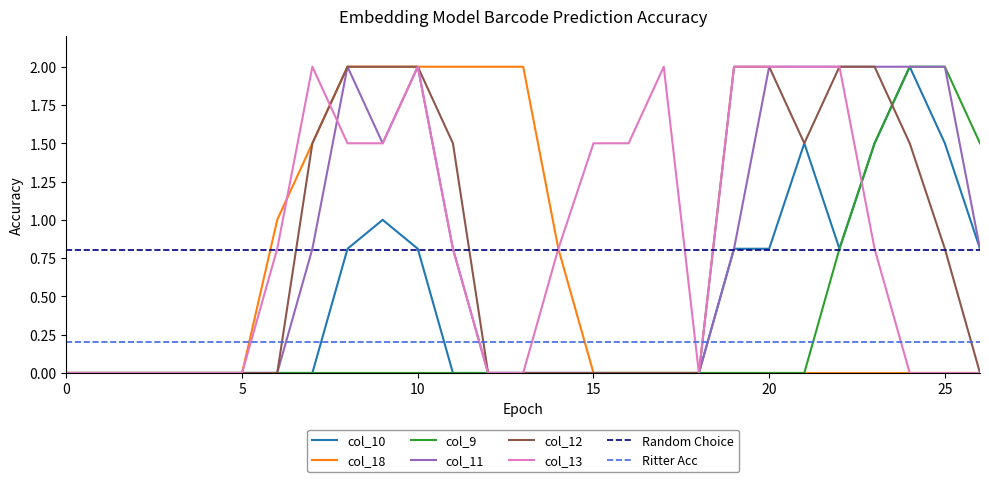

At which category is the sum across all series the highest?

10